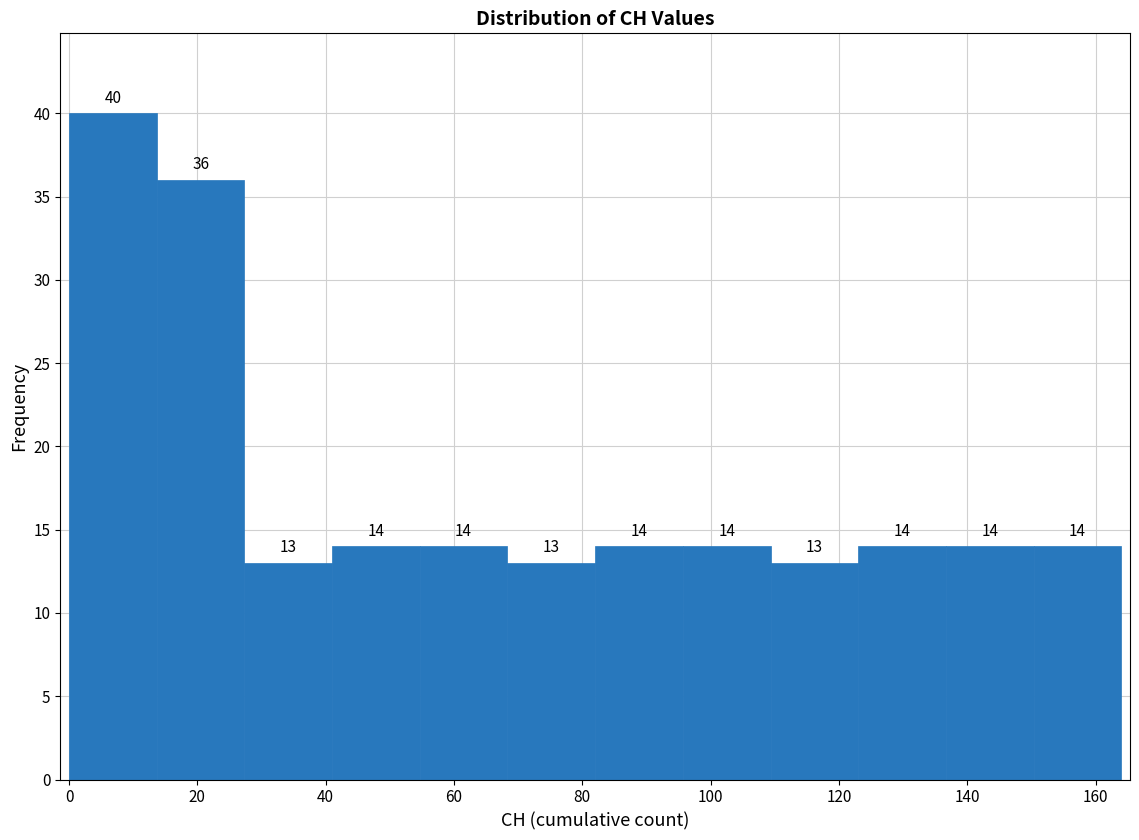

How tall is the bar that spans 82 to 96 on the x-axis? The bar edges are not printed on the chart, so give them approximately, as read against the axis.

14